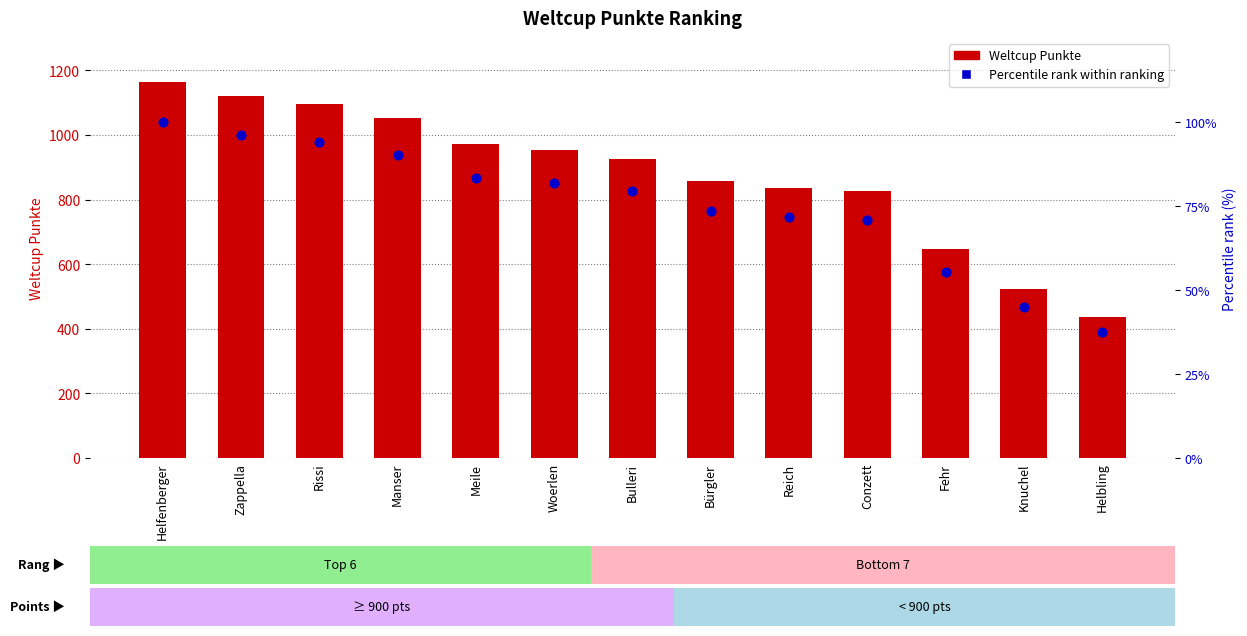

Is the value of Percentile rank within ranking at Conzett greater than the value of Weltcup Punkte at Rissi?

No